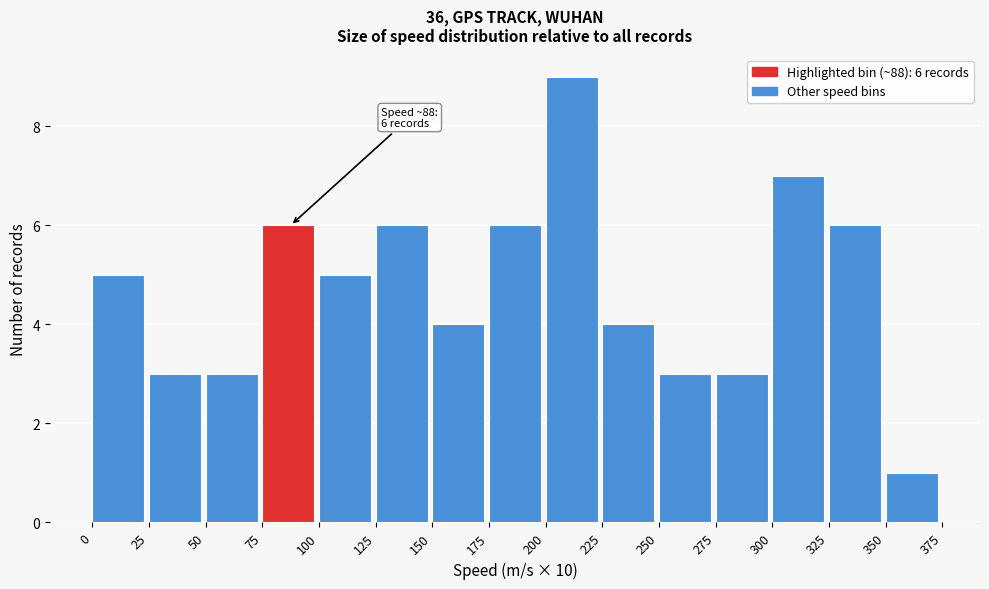

Over which range of the x-axis is the bar tallest?

200 to 225